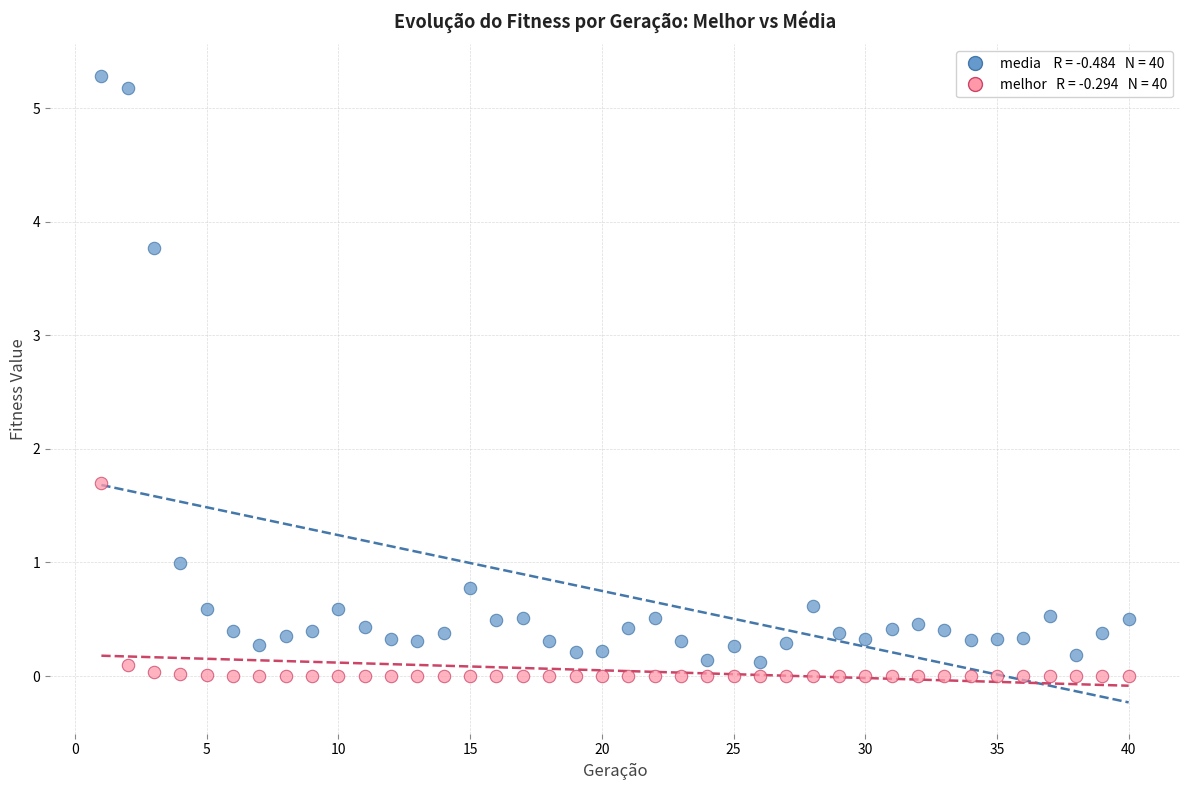

Across all series, what Y value is closest to 2?

1.7